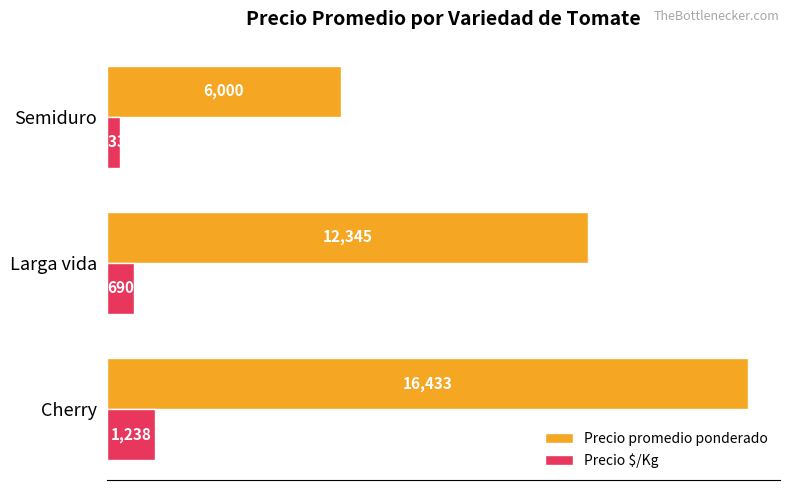

What is the difference between the highest and lowest values at Cherry?

15195